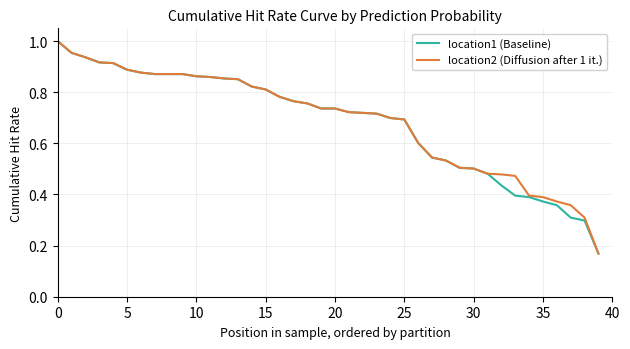

Which series has the largest range (max minus min)?

location1 (Baseline)